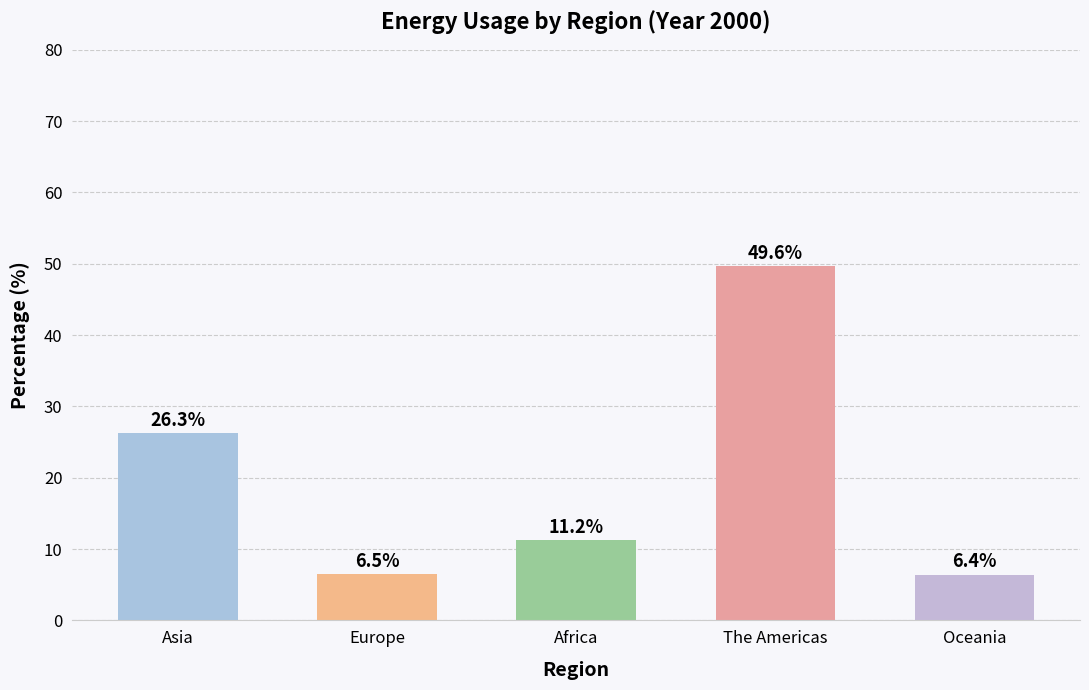

What is the change in value from Asia to Africa?

-15.0